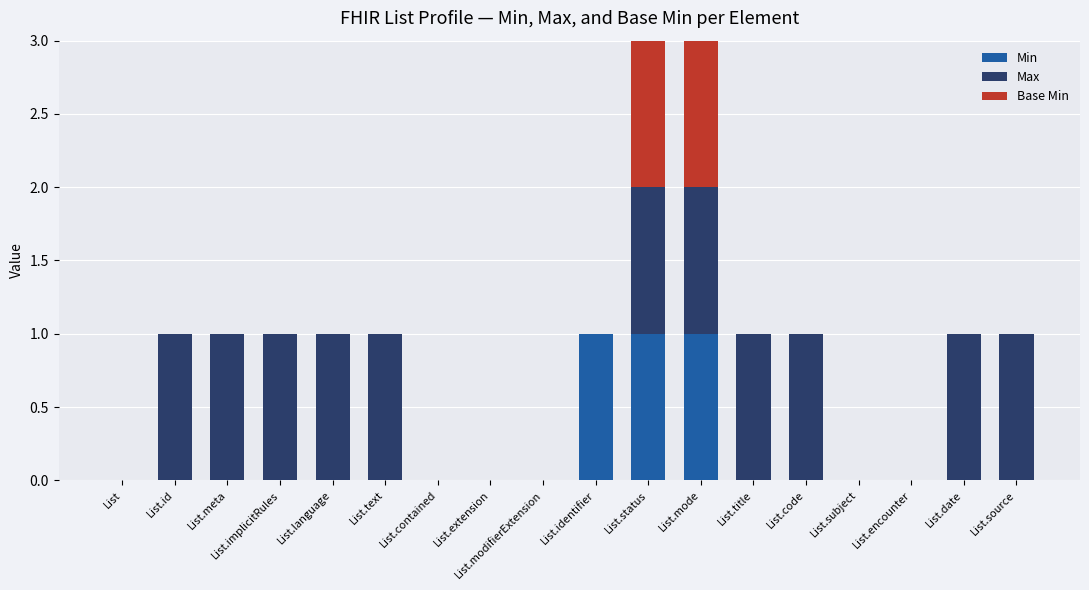

The value of Min at List.contained is 1. True or false?

False